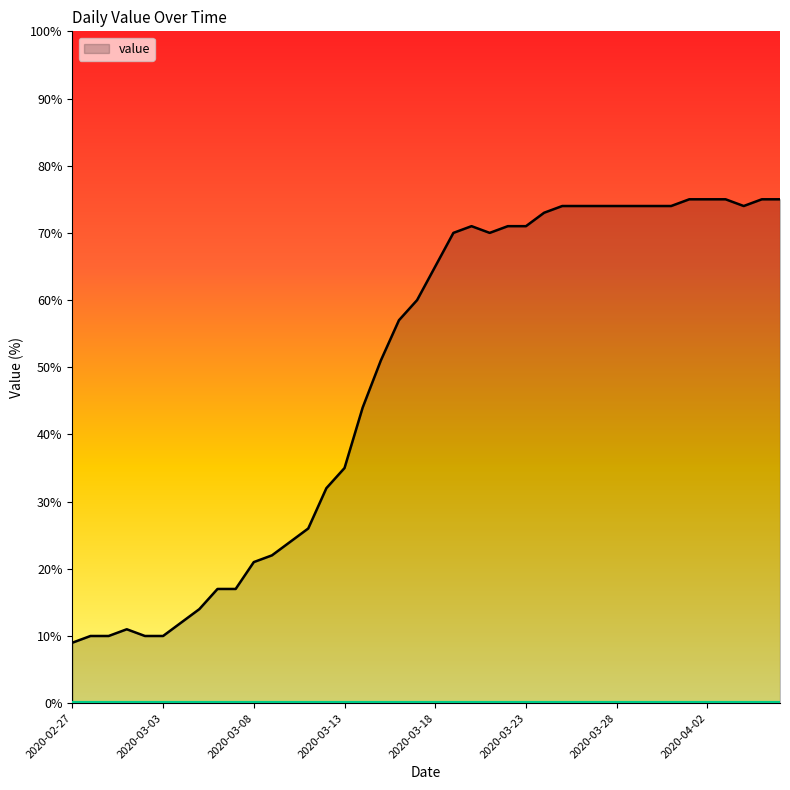

What is the smallest value displayed?

9